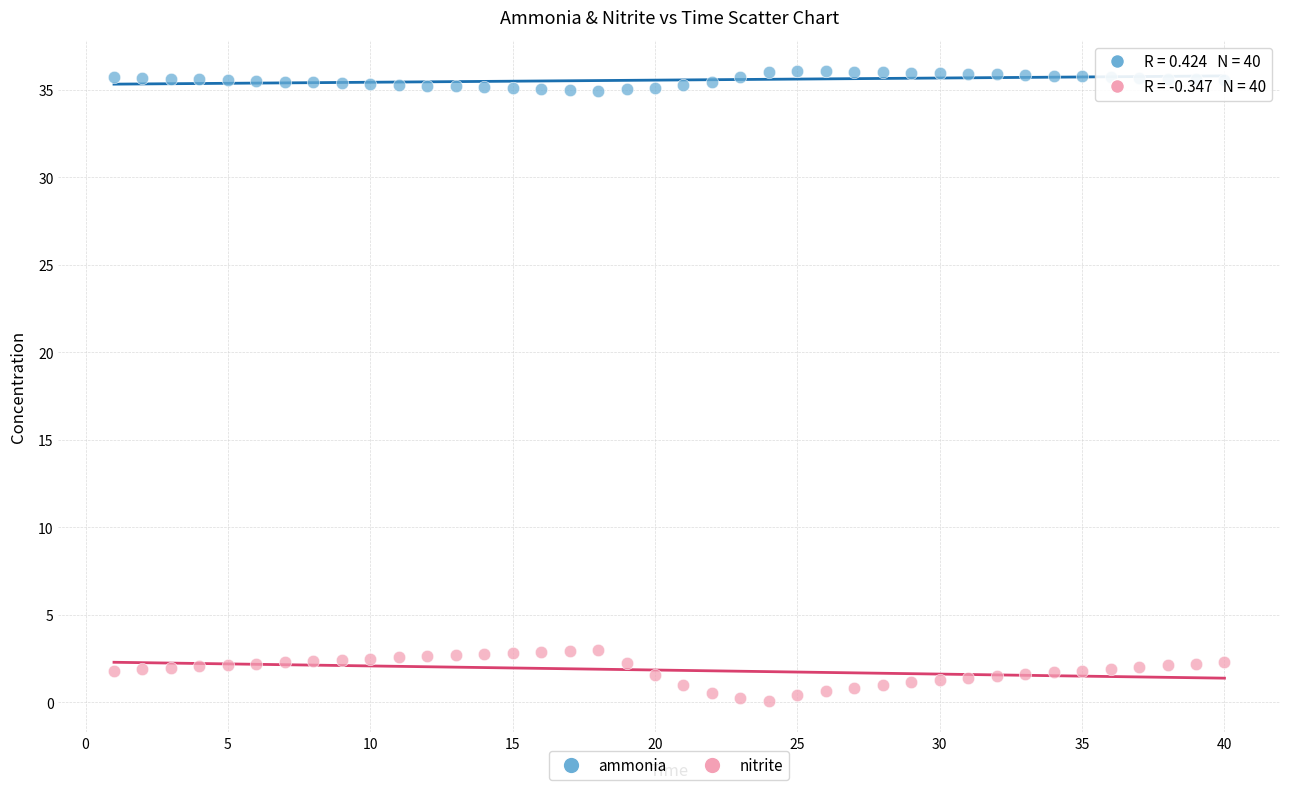

Which series has the largest Y range (max minus min)?

nitrite